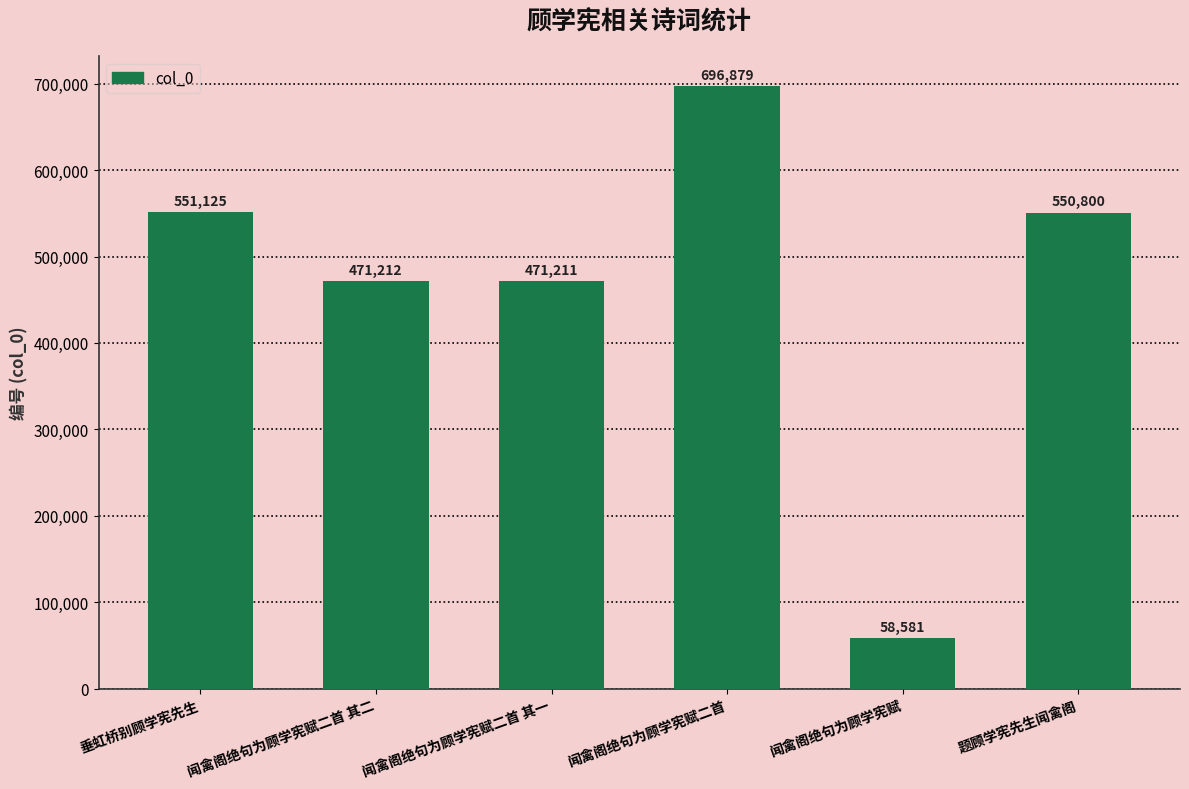

What is the average value?

466635